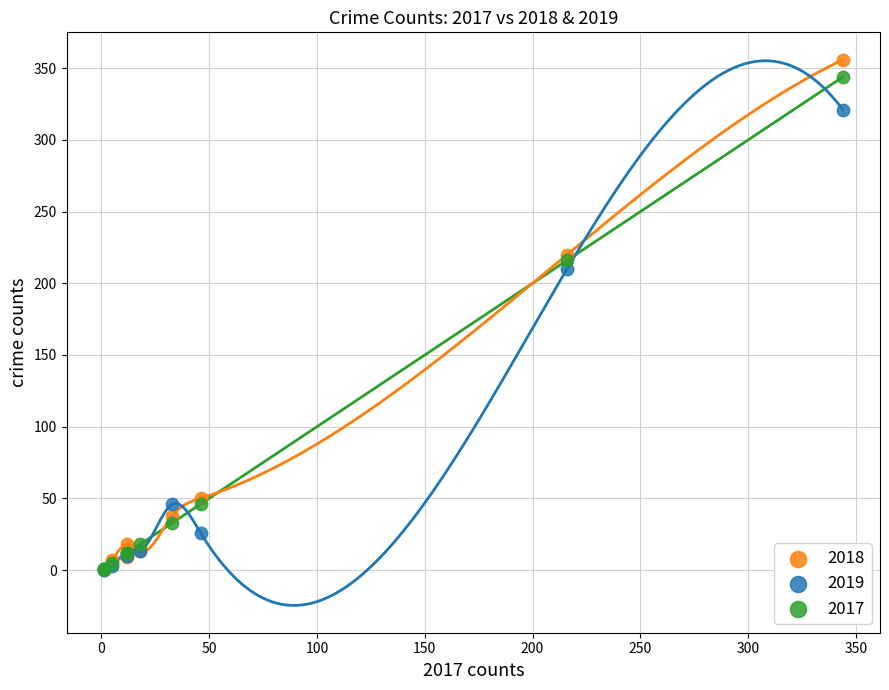

Which series reaches the maximum Y coordinate?

2018